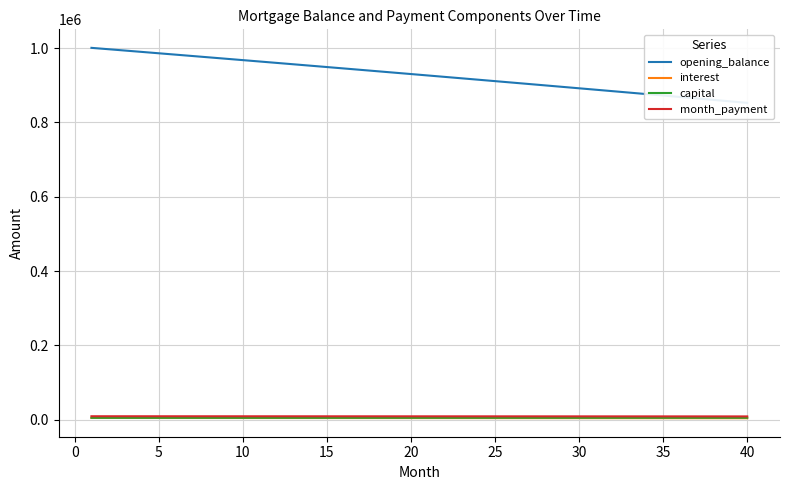

Which series has the largest total across all categories?

opening_balance